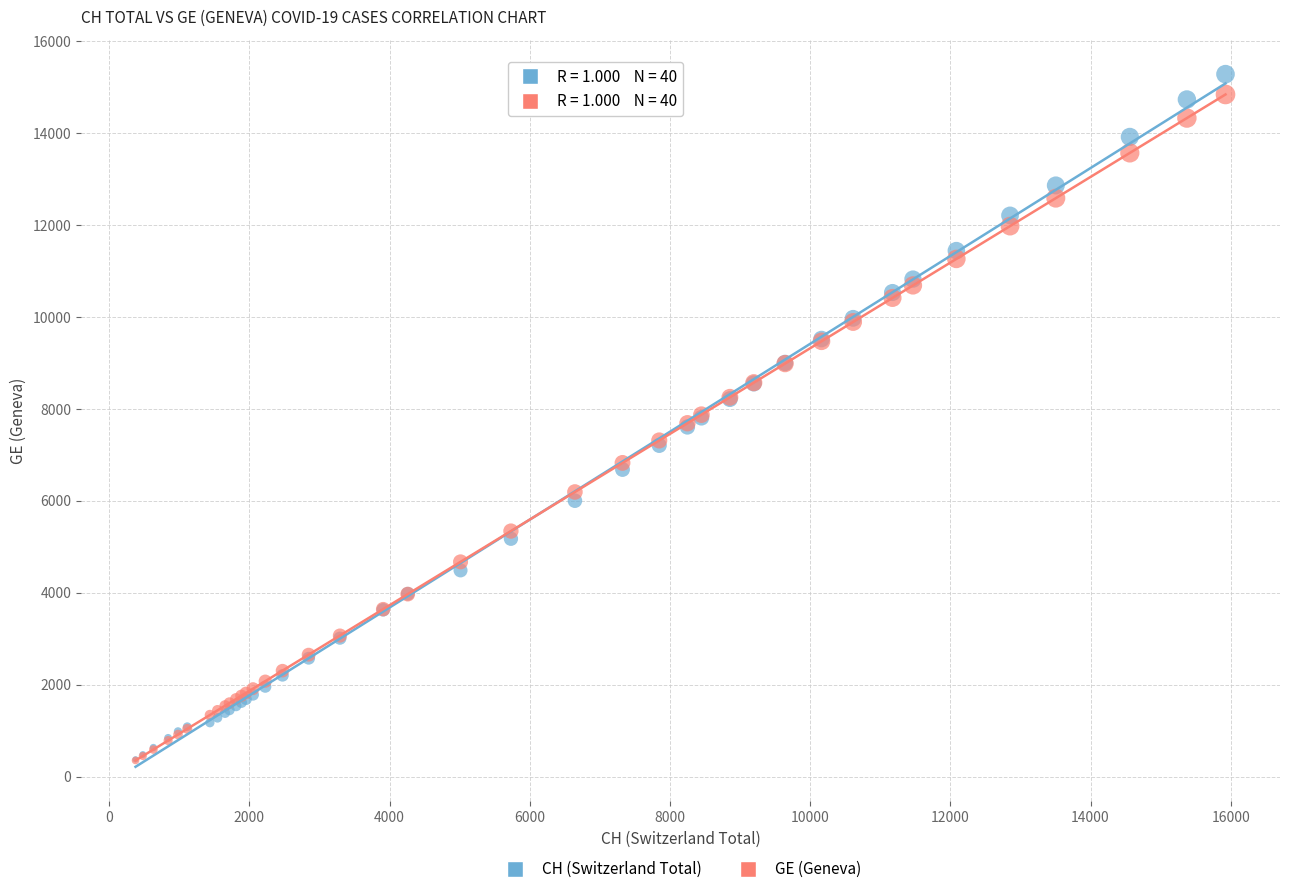

What are all the series names shown in the legend?

CH (Switzerland Total), GE (Geneva)